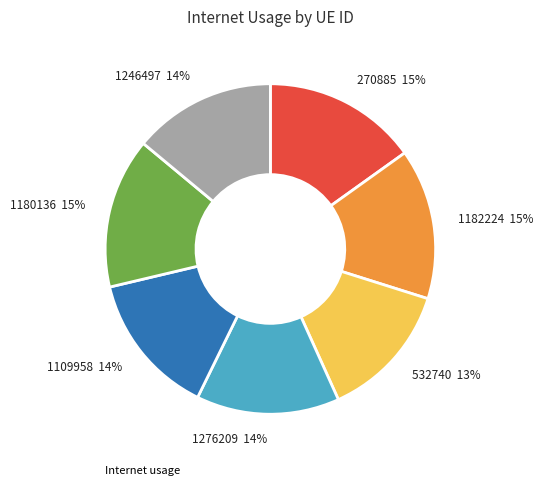

Is there a majority slice in this chart?

No